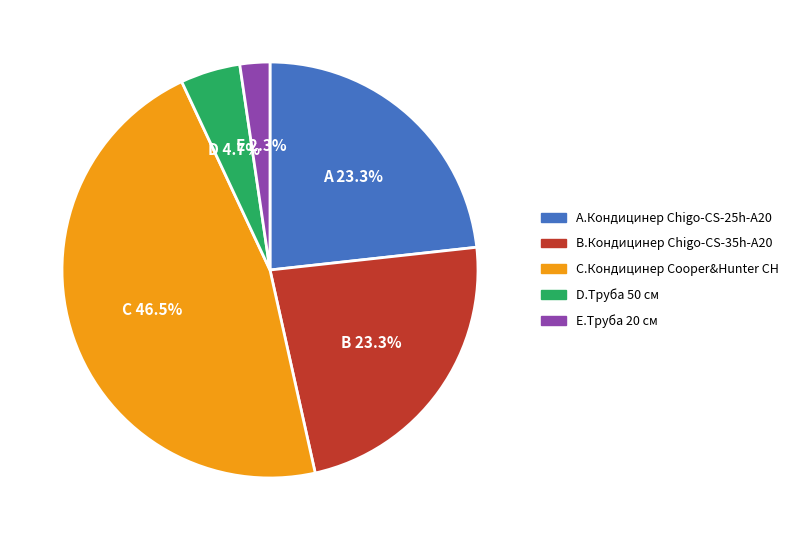

Is there any slice that represents more than half of the pie?

No